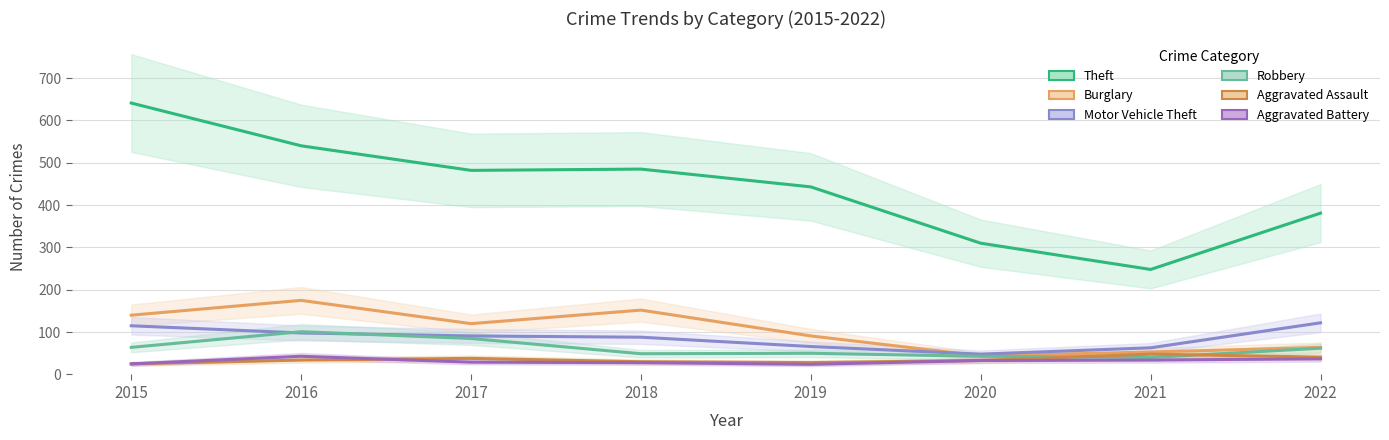

Reading left to right, what are all the values shown in this chart?

Theft: 2015=641	2016=540	2017=482	2018=485	2019=443	2020=310	2021=248	2022=381
Burglary: 2015=140	2016=175	2017=120	2018=152	2019=91	2020=44	2021=53	2022=64
Motor Vehicle Theft: 2015=115	2016=98	2017=91	2018=88	2019=66	2020=48	2021=63	2022=122
Robbery: 2015=64	2016=101	2017=85	2018=49	2019=50	2020=43	2021=40	2022=62
Aggravated Assault: 2015=25	2016=34	2017=38	2018=30	2019=28	2020=33	2021=48	2022=41
Aggravated Battery: 2015=25	2016=43	2017=29	2018=28	2019=24	2020=33	2021=34	2022=37